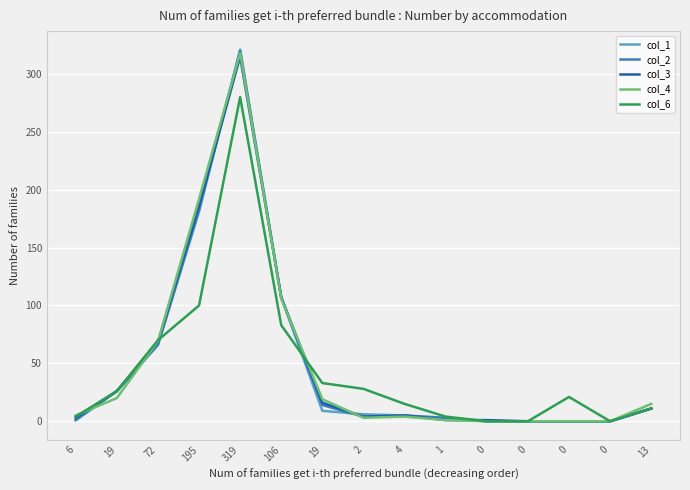

What is the total value across all series at 19?

124